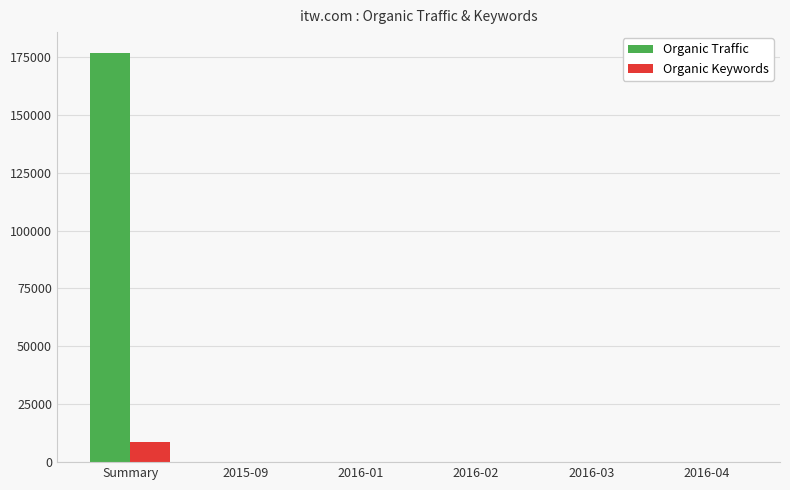

What is the sum of all Organic Traffic values?

176947